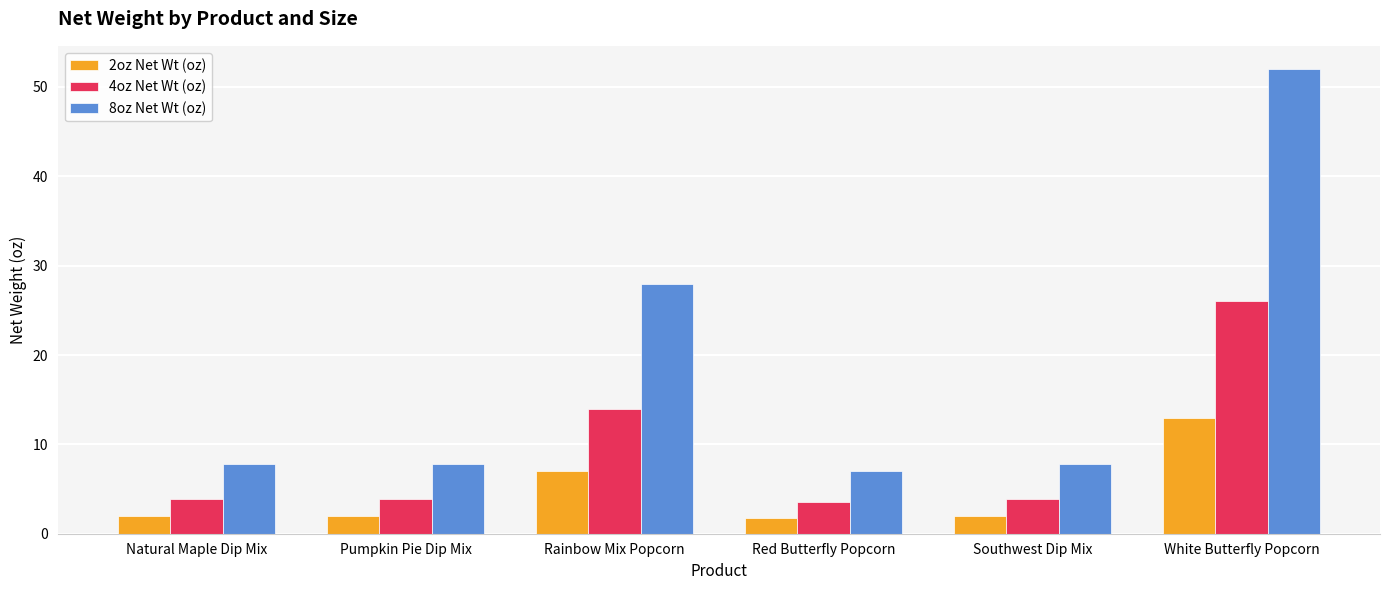

Rank the series by their average value, from highest to lowest.

8oz Net Wt (oz), 4oz Net Wt (oz), 2oz Net Wt (oz)